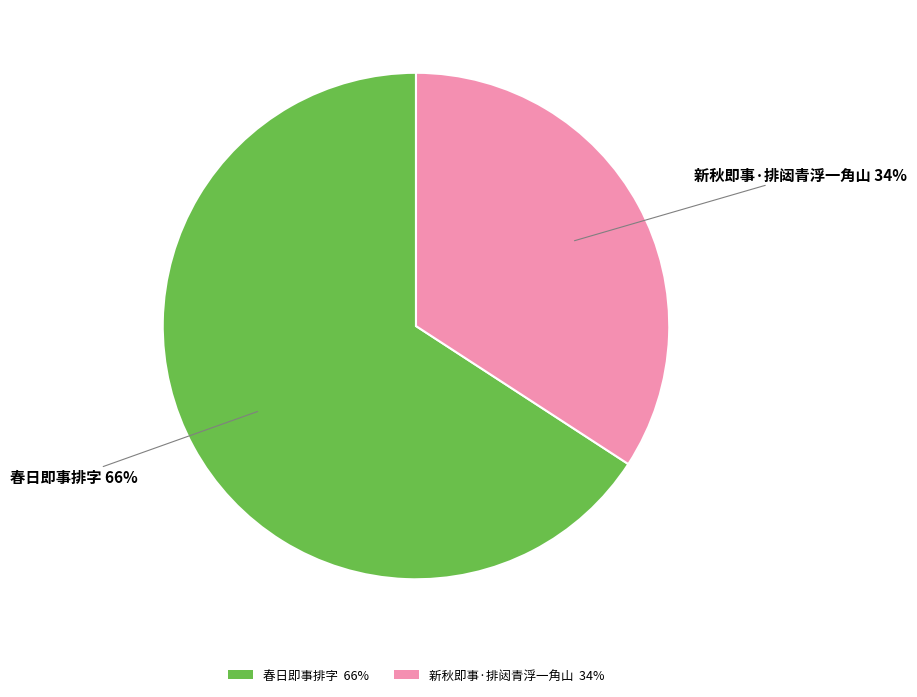

Is there any slice that represents more than half of the pie?

Yes